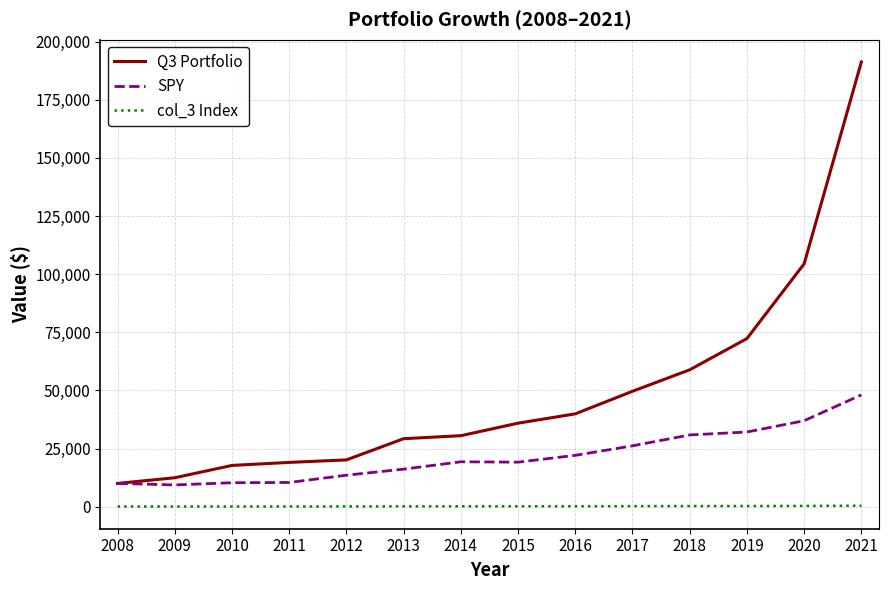

True or false: Q3 Portfolio and col_3 Index intersect in this chart.

False